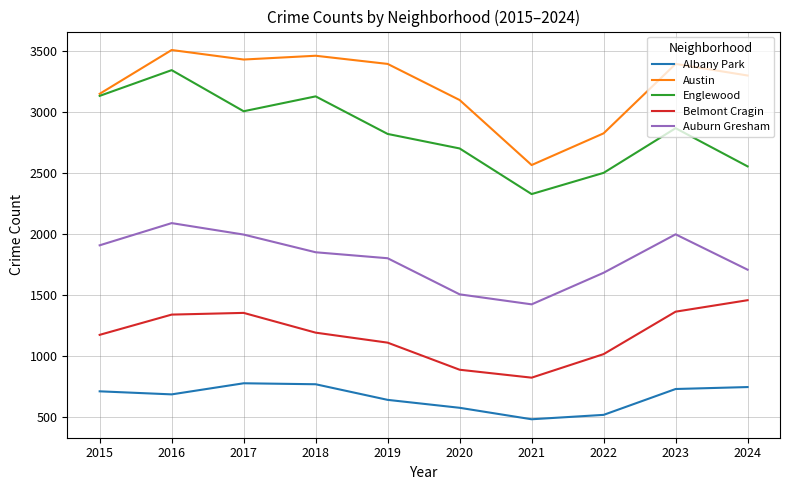

Where does the Auburn Gresham series first go above 1850?

2015